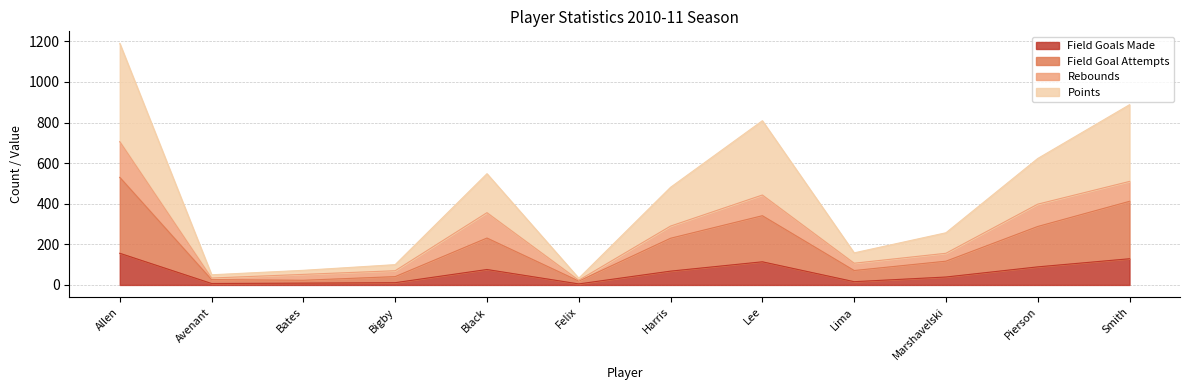

What is the label of the 5th point from the left?

Black